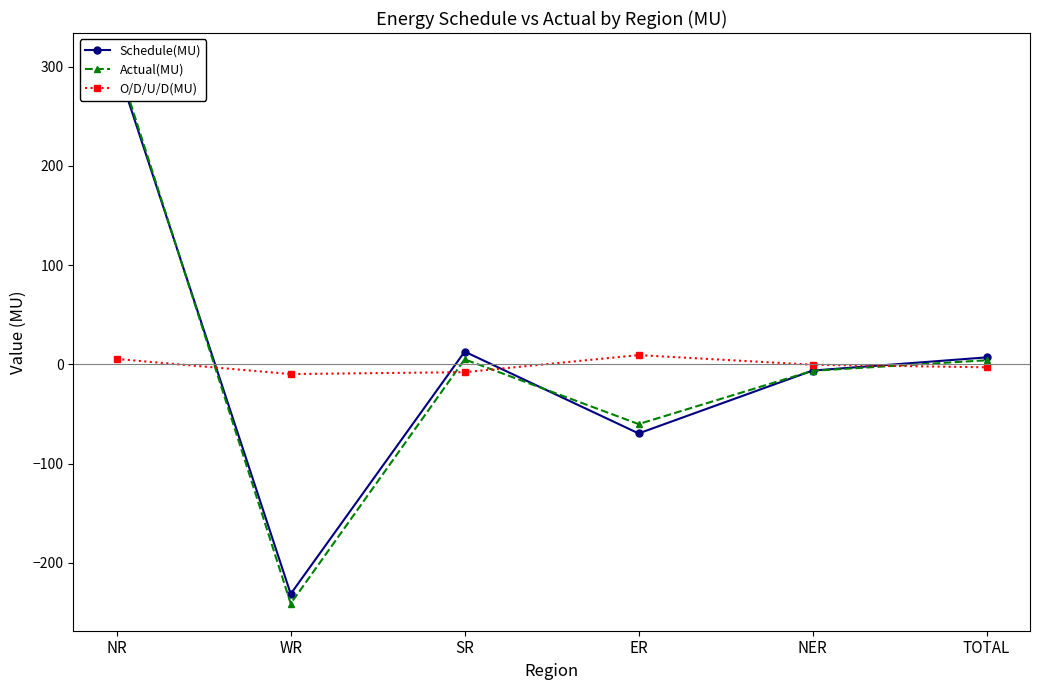

In O/D/U/D(MU), how many points are higher than both neighbors (excluding endpoints)?

1